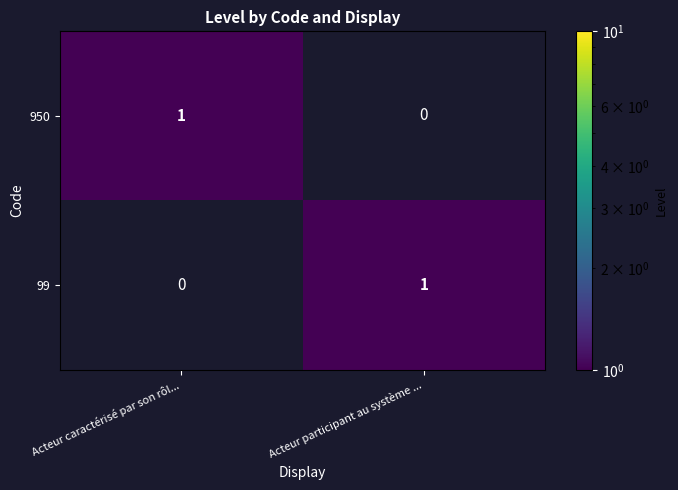

How many categories are shown in the chart?

2